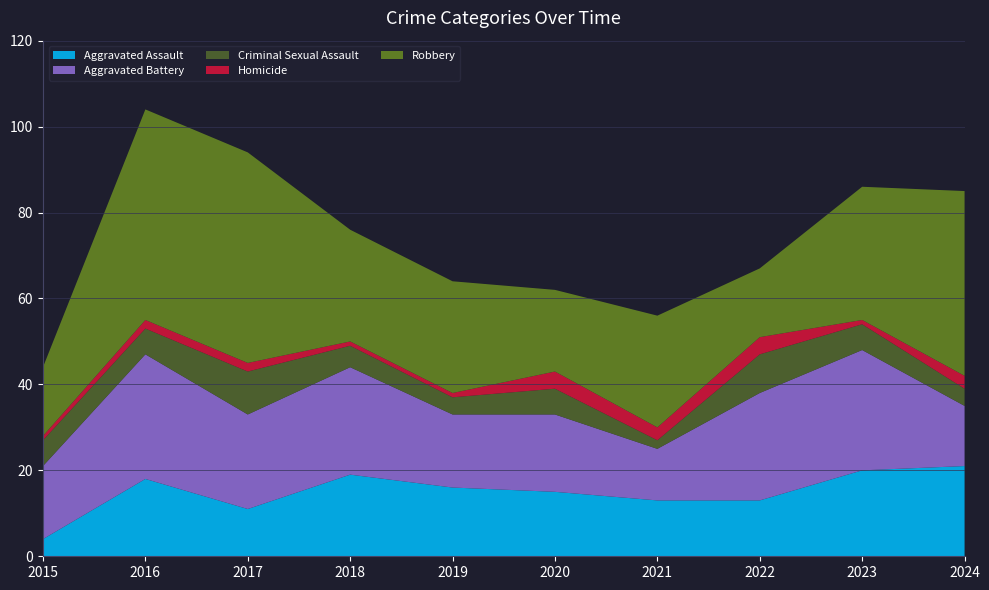

Reading left to right, extract all data points from this chart.

Aggravated Assault: 2015=4	2016=18	2017=11	2018=19	2019=16	2020=15	2021=13	2022=13	2023=20	2024=21
Aggravated Battery: 2015=17	2016=29	2017=22	2018=25	2019=17	2020=18	2021=12	2022=25	2023=28	2024=14
Criminal Sexual Assault: 2015=6	2016=6	2017=10	2018=5	2019=4	2020=6	2021=2	2022=9	2023=6	2024=4
Homicide: 2015=1	2016=2	2017=2	2018=1	2019=1	2020=4	2021=3	2022=4	2023=1	2024=3
Robbery: 2015=16	2016=49	2017=49	2018=26	2019=26	2020=19	2021=26	2022=16	2023=31	2024=43